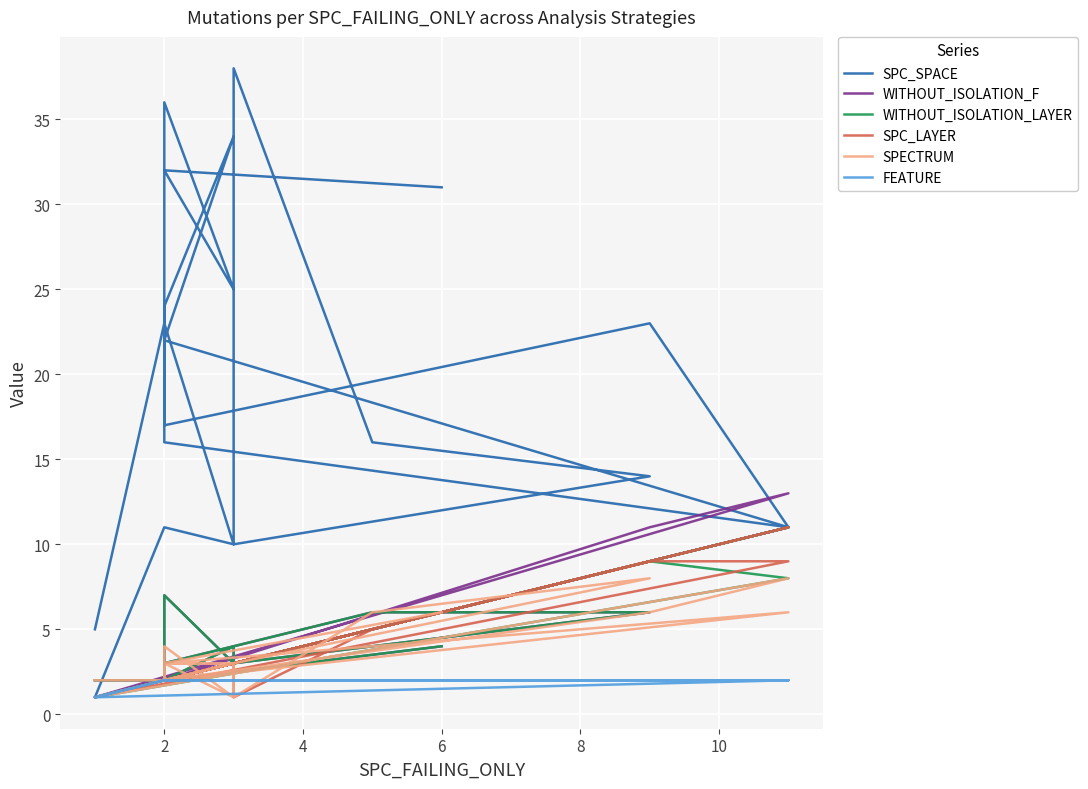

Is this an area chart (filled region under the line)?

No